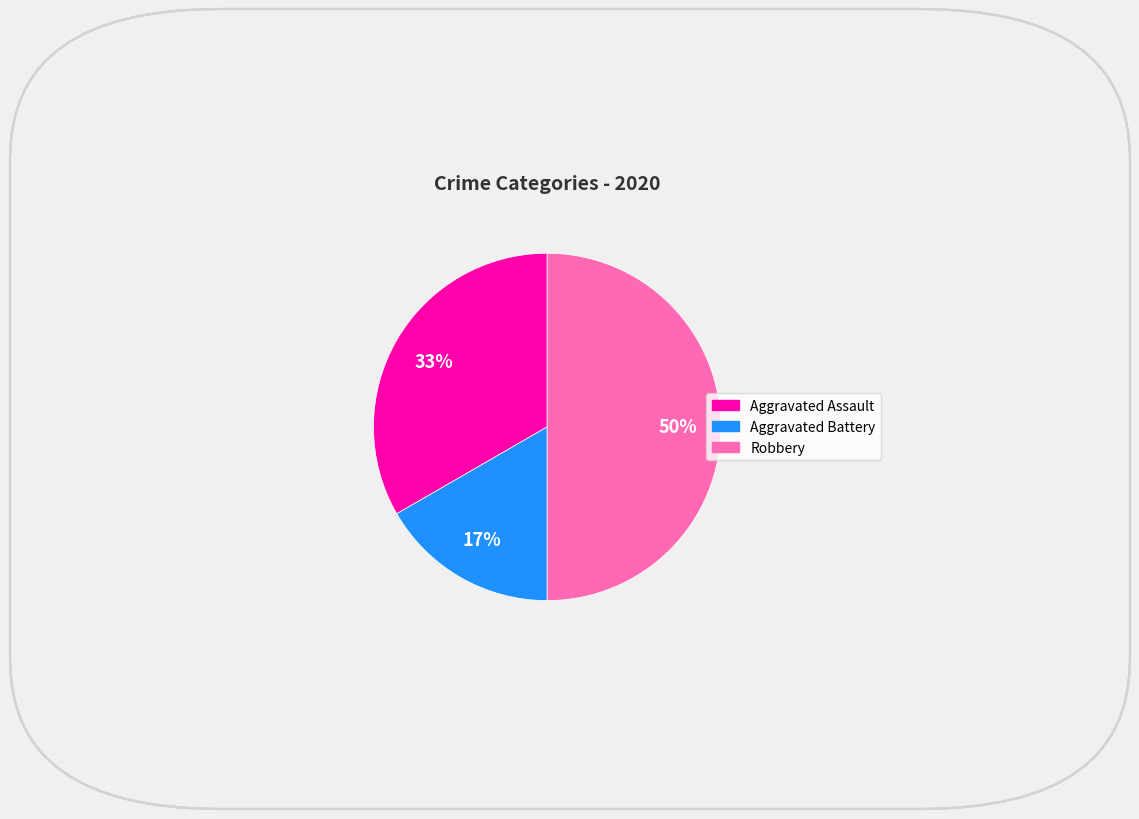

To the nearest percent, what is the average slice percentage?

33%